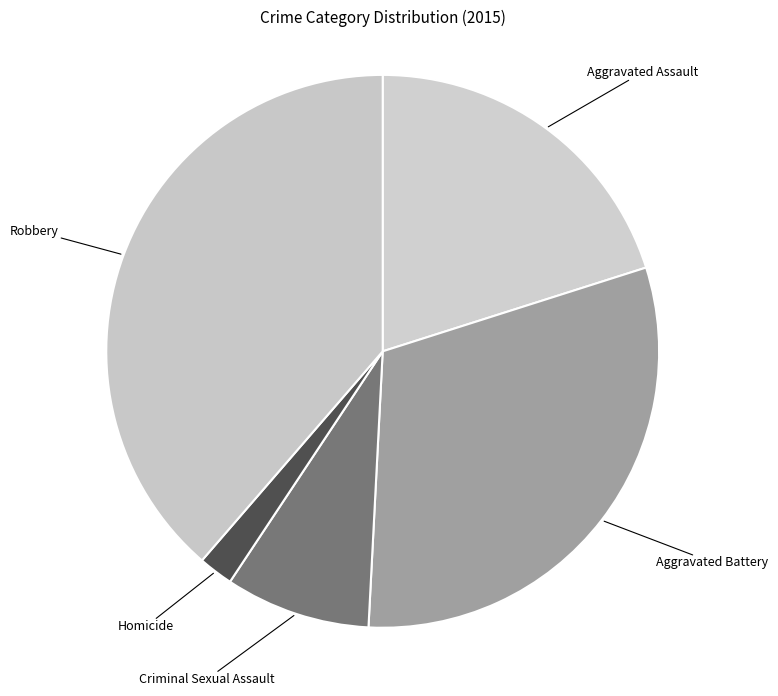

Do Homicide and Aggravated Assault together represent more than half of the pie?

No